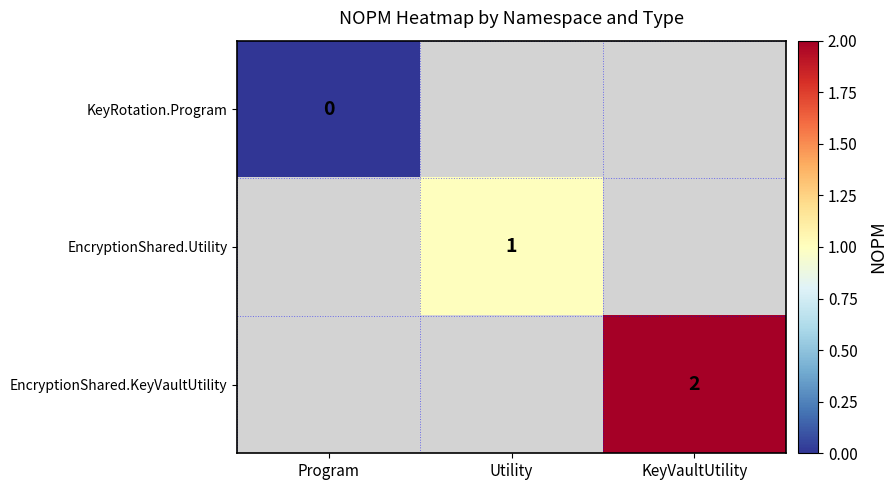

The EncryptionShared.Utility series shows 2 at Utility. True or false?

False